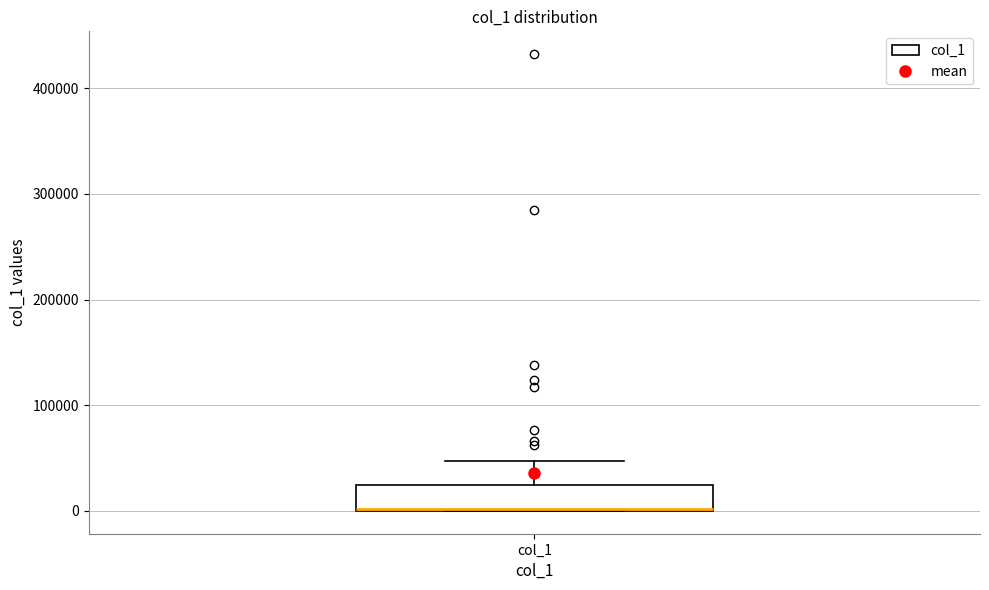

Where does the upper whisker of the box for col_1 end on the y-axis? The values are not printed on the chart, so give them approximately, as read against the axis.

50000